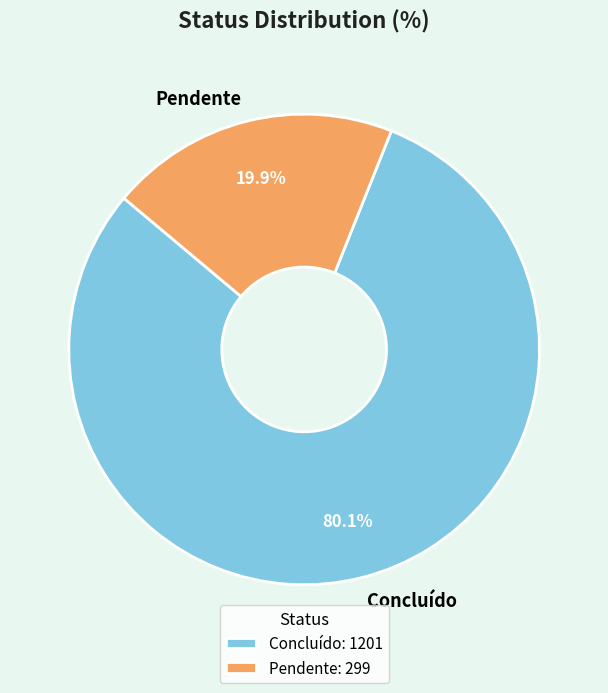

What is the total percentage of Pendente and Concluído?

100.0%